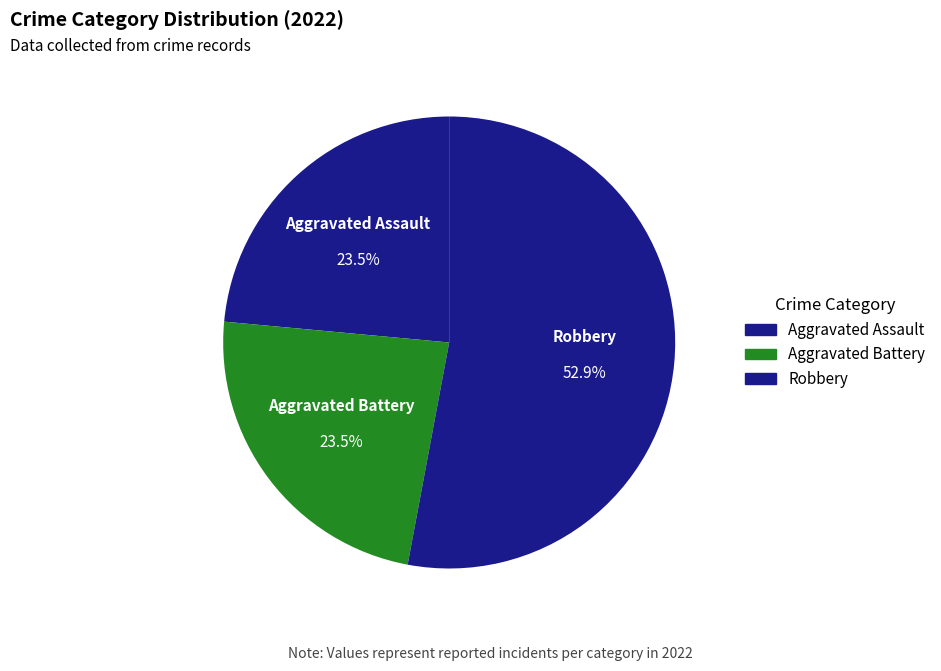

Which category accounts for the majority?

Robbery